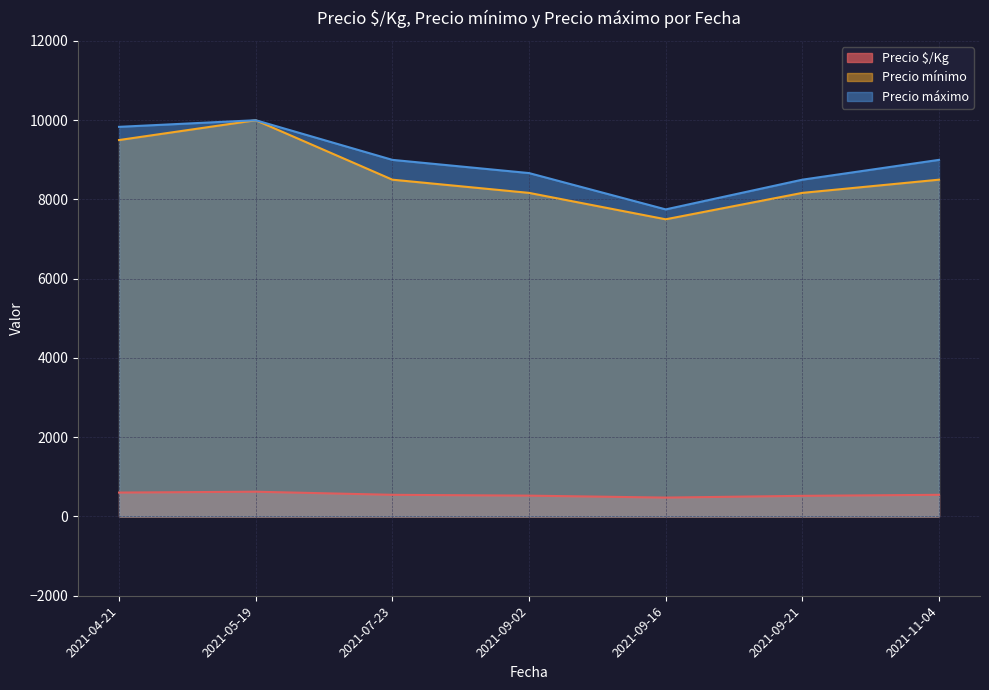

What is the average value of the Precio $/Kg series?

553